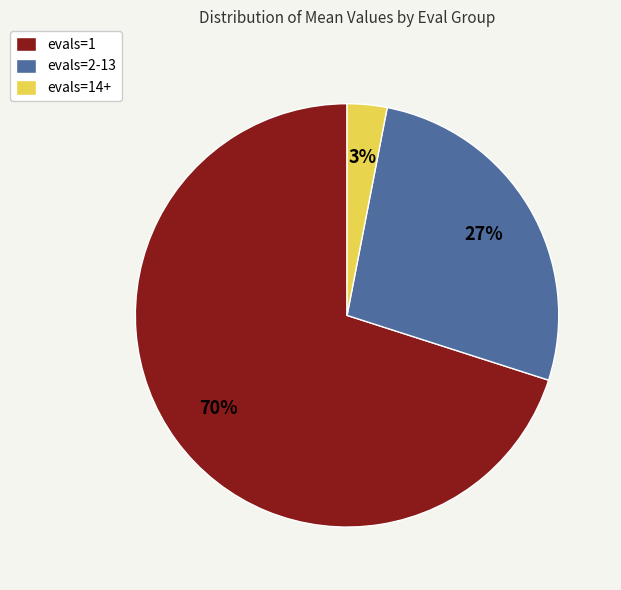

Which has a higher value, evals=1 or evals=14+?

evals=1